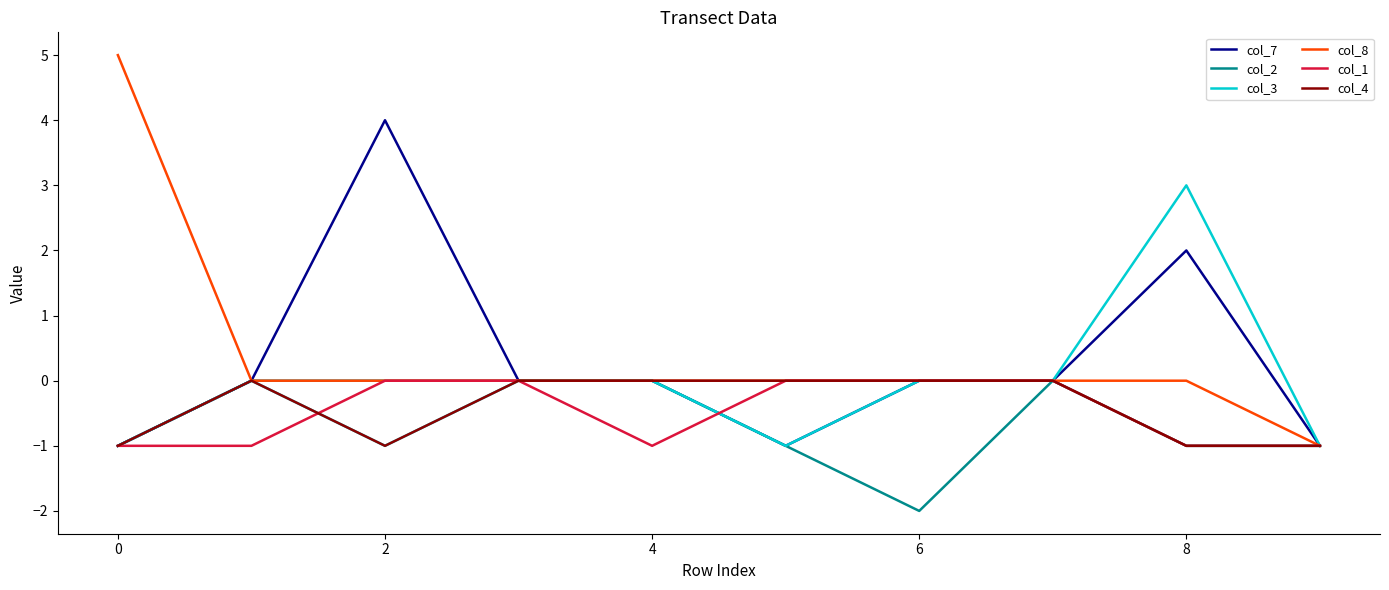

Reading left to right, extract all data points from this chart.

col_7: -1	0	4	0	0	-1	0	0	2	-1
col_2: -1	0	0	0	0	-1	-2	0	-1	-1
col_3: -1	0	-1	0	0	-1	0	0	3	-1
col_8: 5	0	0	0	0	0	0	0	0	-1
col_1: -1	-1	0	0	-1	0	0	0	-1	-1
col_4: -1	0	-1	0	0	0	0	0	-1	-1